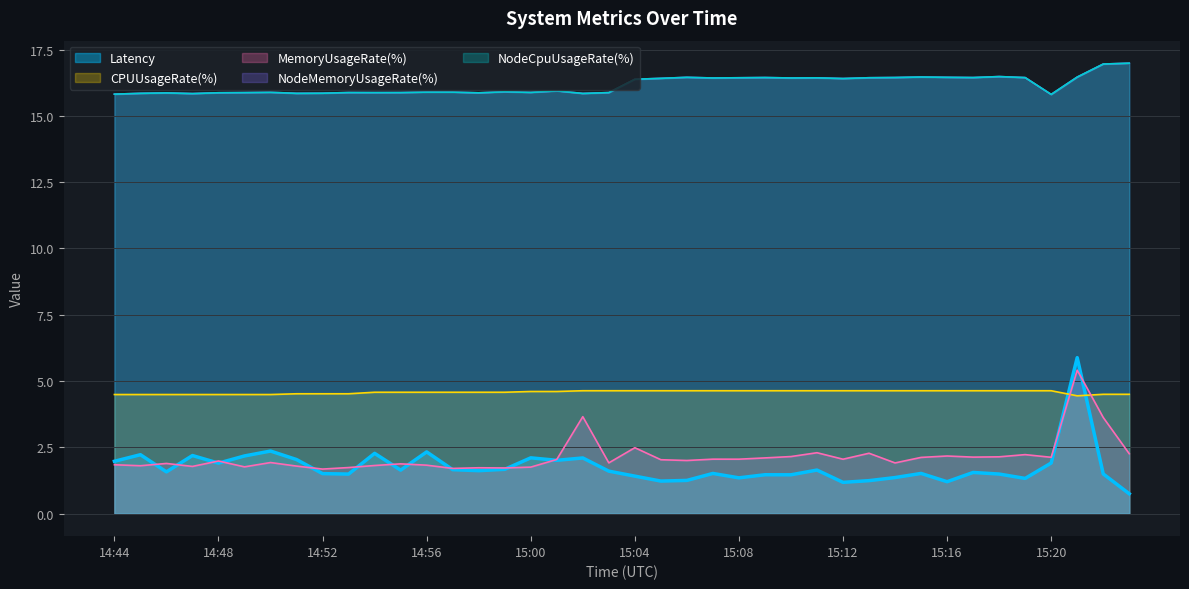

Is the value of NodeCpuUsageRate(%) at 15:07 greater than the value of Latency at 14:52?

Yes